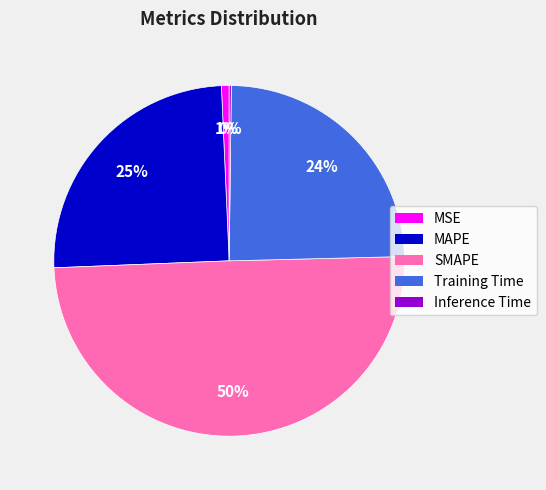

To the nearest percent, what is the combined percentage of MAPE and MSE?

26%